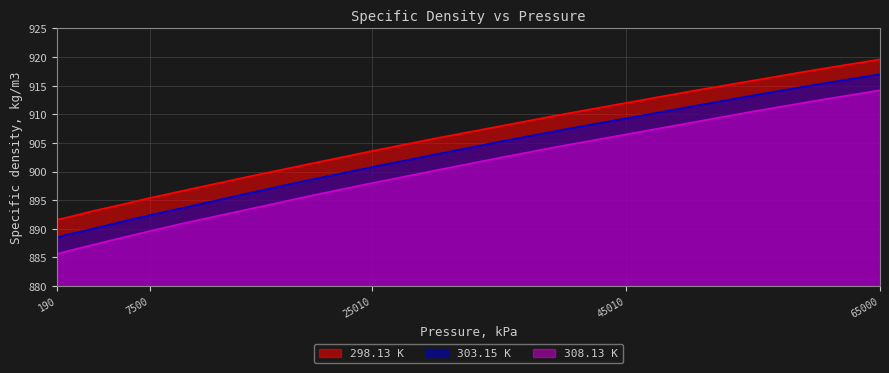

How many lines are shown in the chart?

3